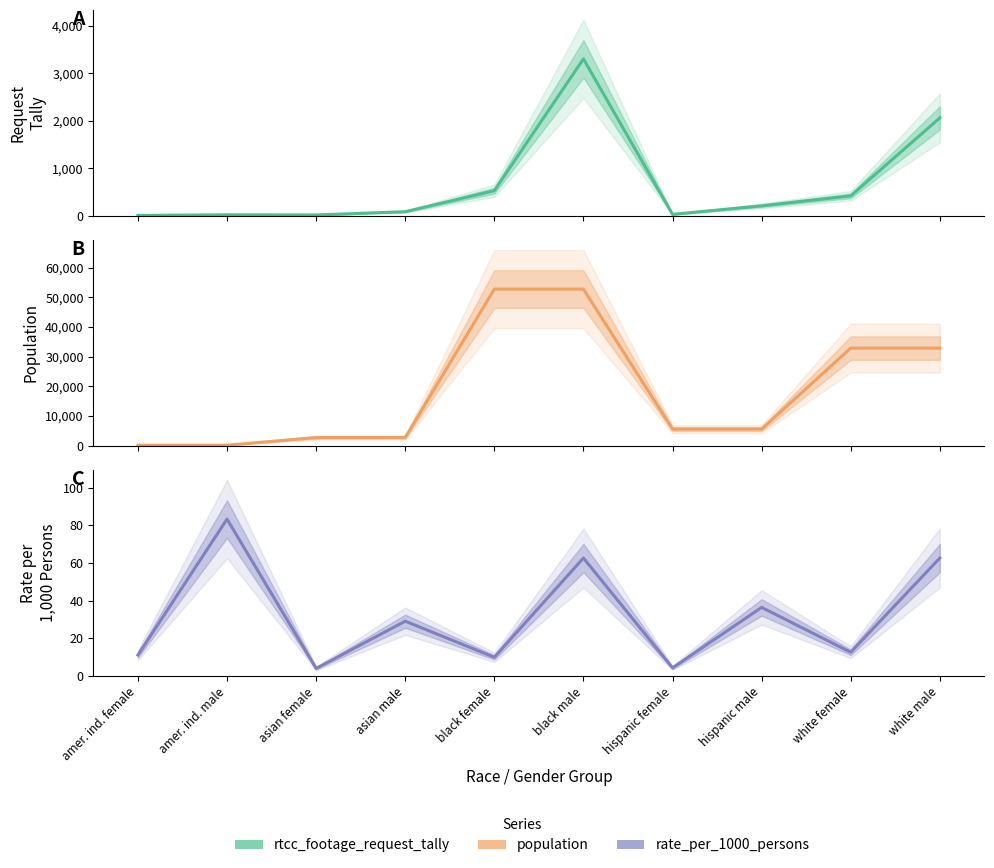

True or false: population has a value of 180.0 at amer. ind. male.

True